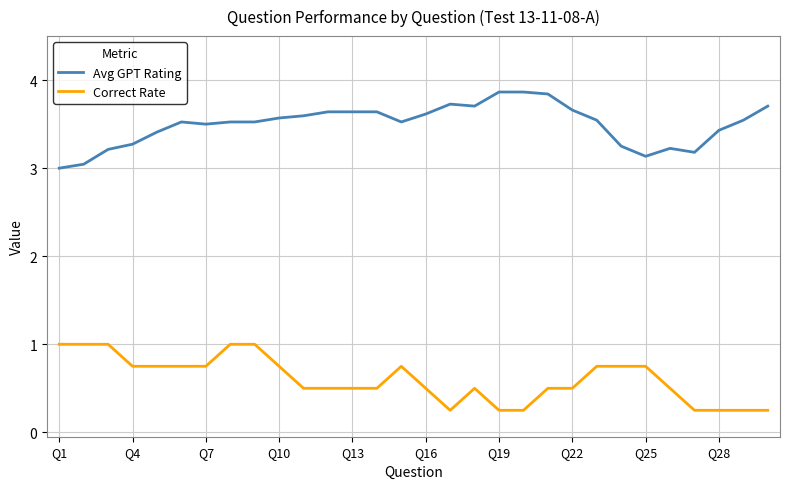

True or false: Avg GPT Rating and Correct Rate cross at least once.

False